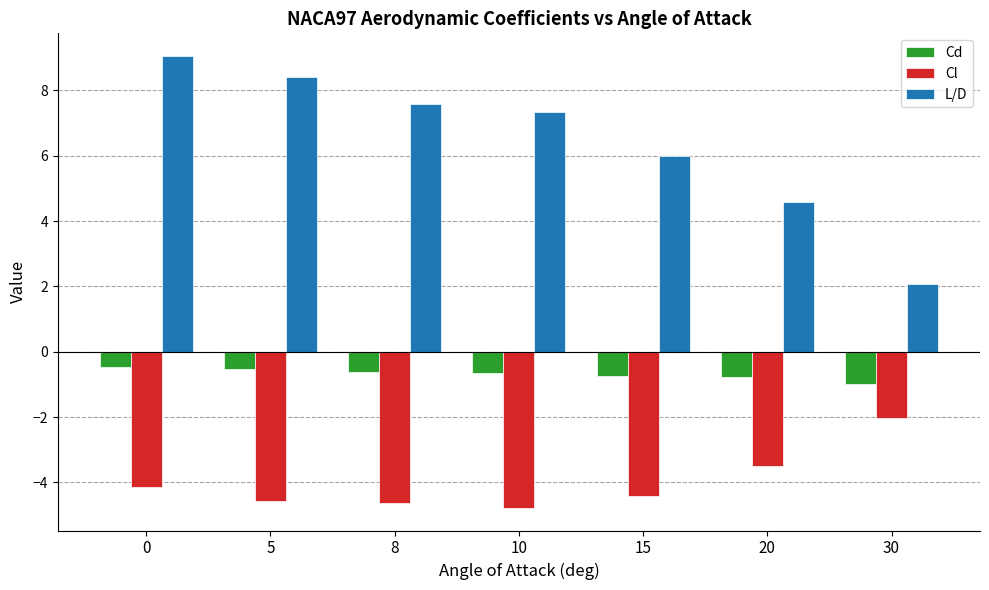

What is the sum of all Cl values?

-28.1